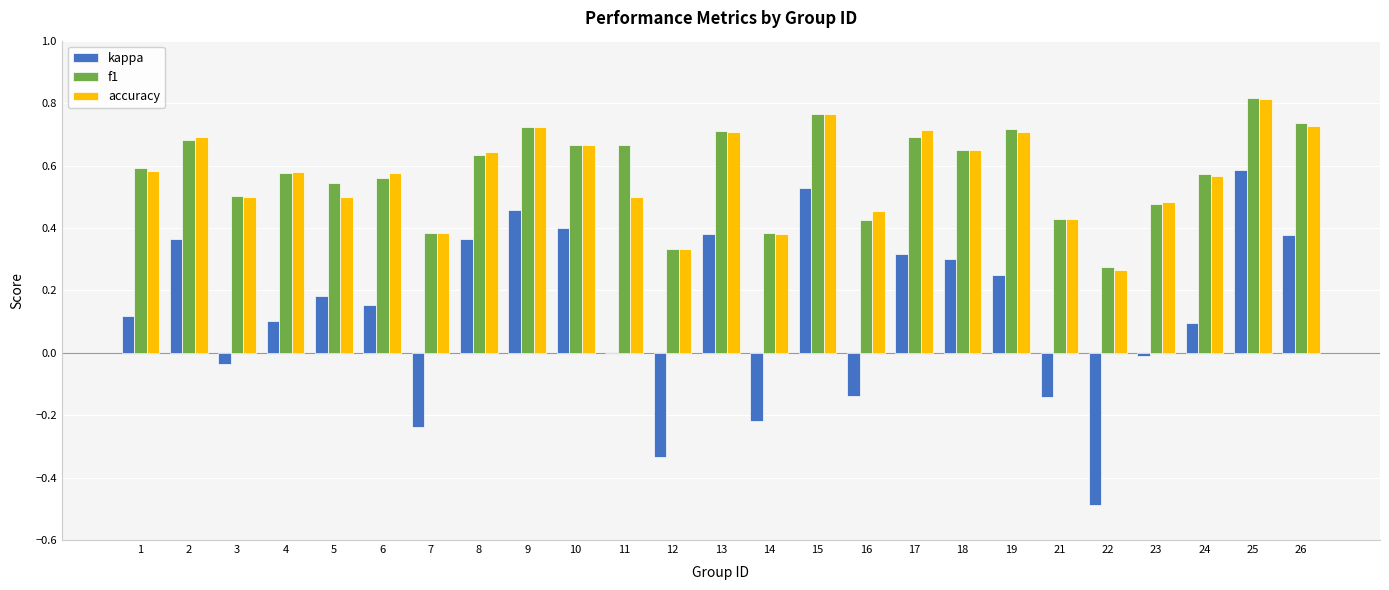

Which category has the highest value across all series?

25